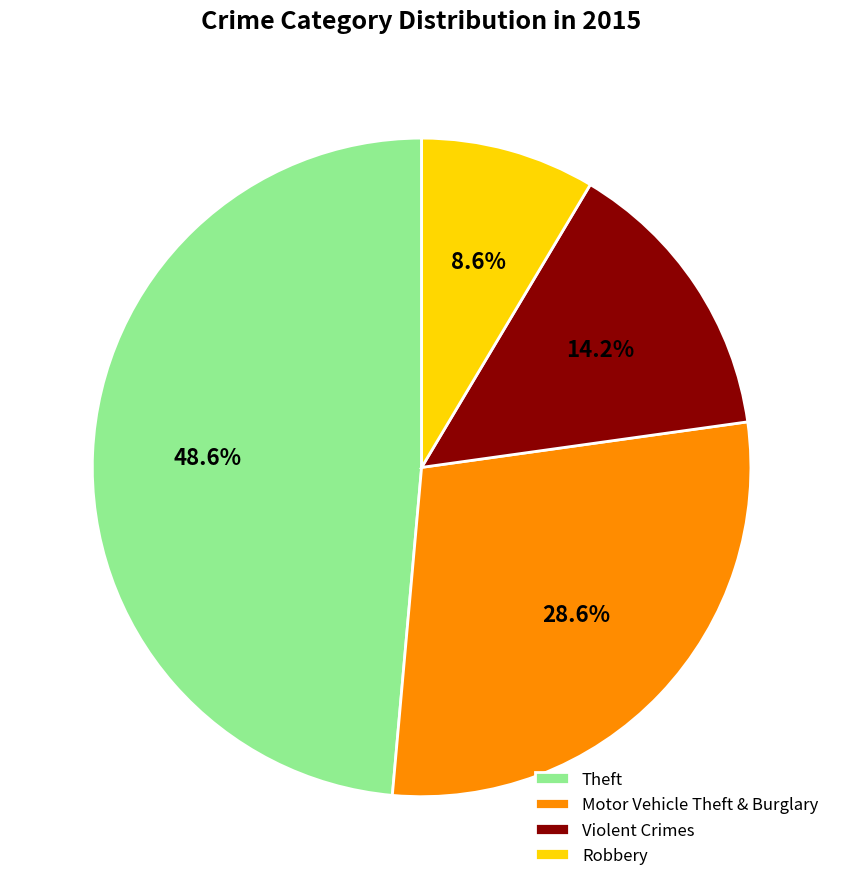

Which slice is the smallest?

Robbery